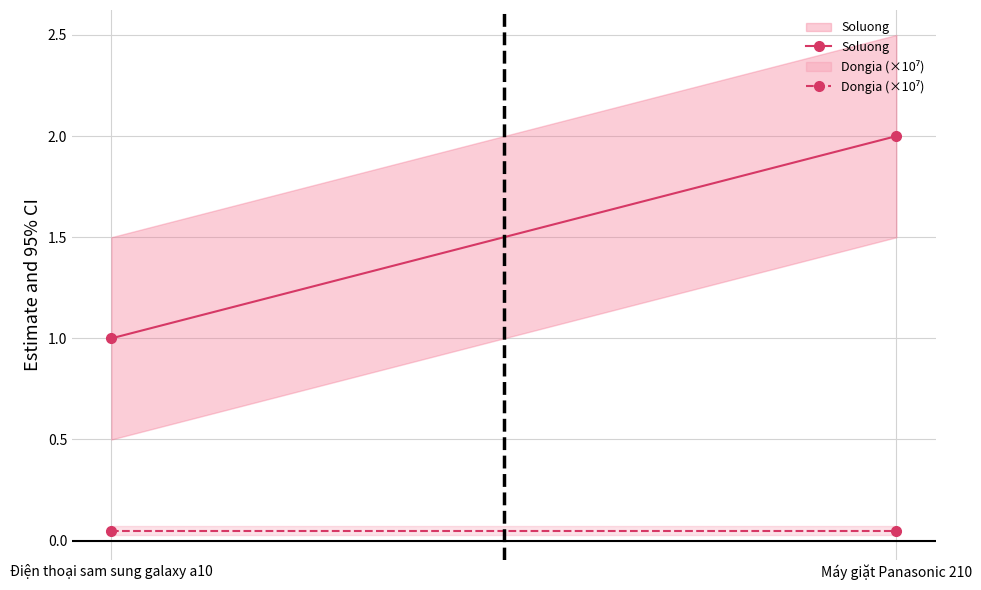

At which category does the chart reach its peak across all series?

Máy giặt Panasonic 210